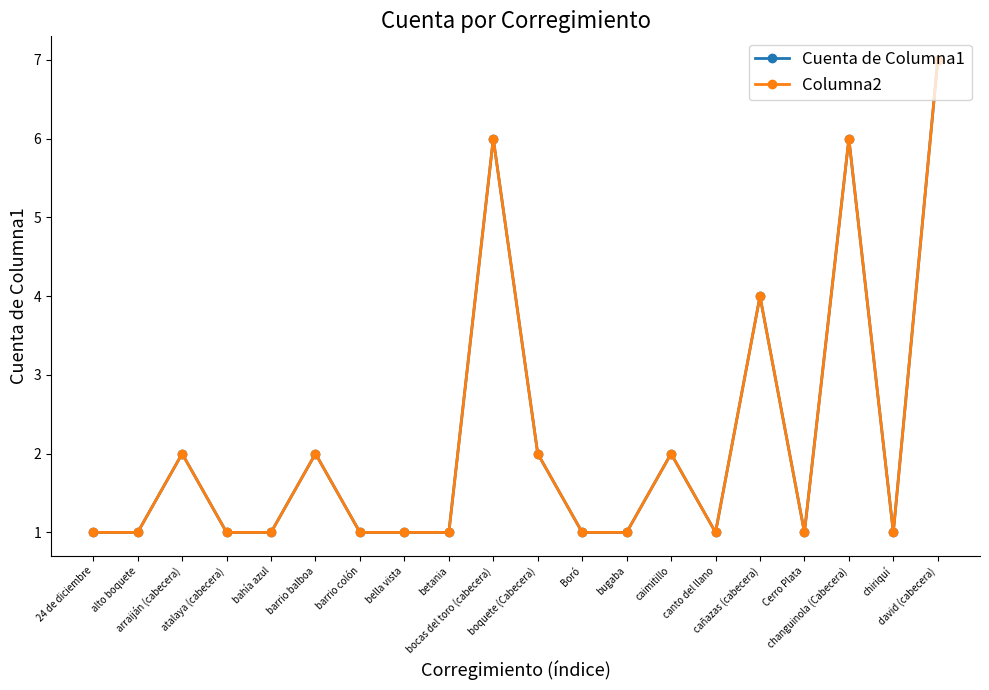

Is this an area chart (filled region under the line)?

No